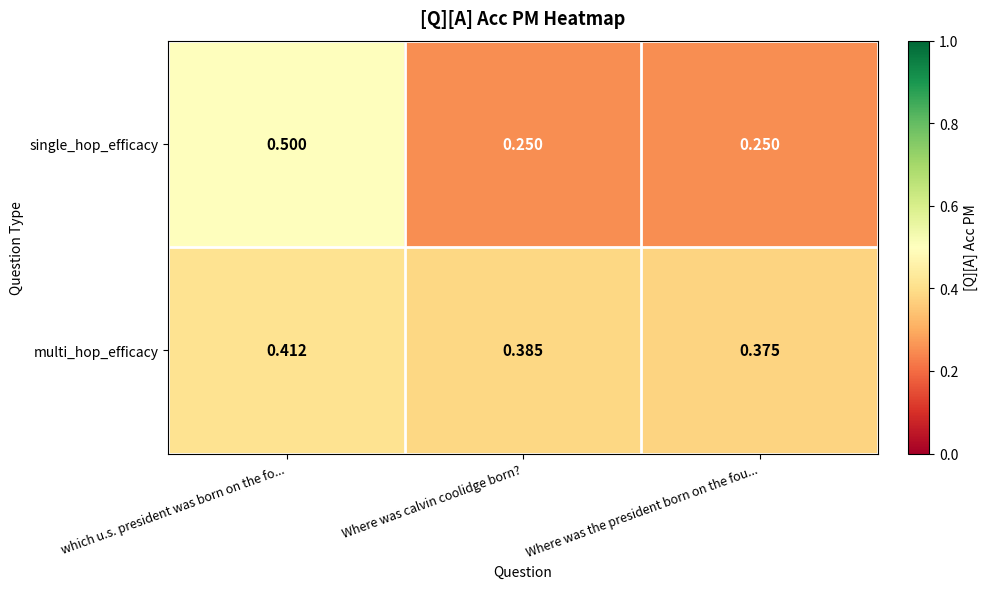

At which category is the sum across all series the highest?

which u.s. president was born on the fo...